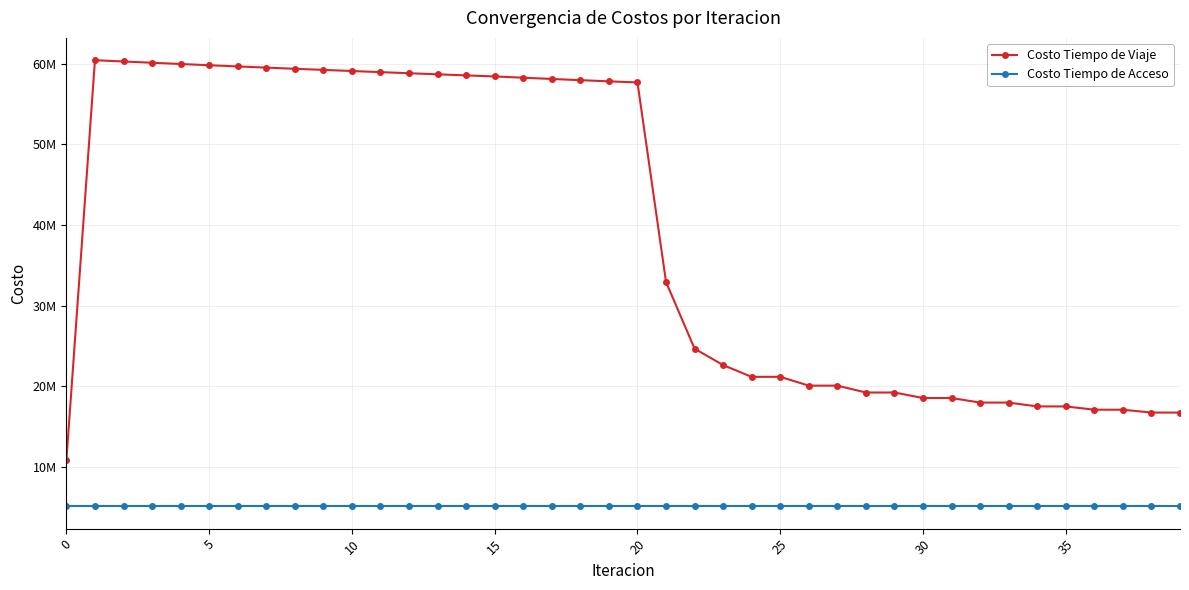

True or false: Costo Tiempo de Viaje has more than 0 interior local peaks.

True